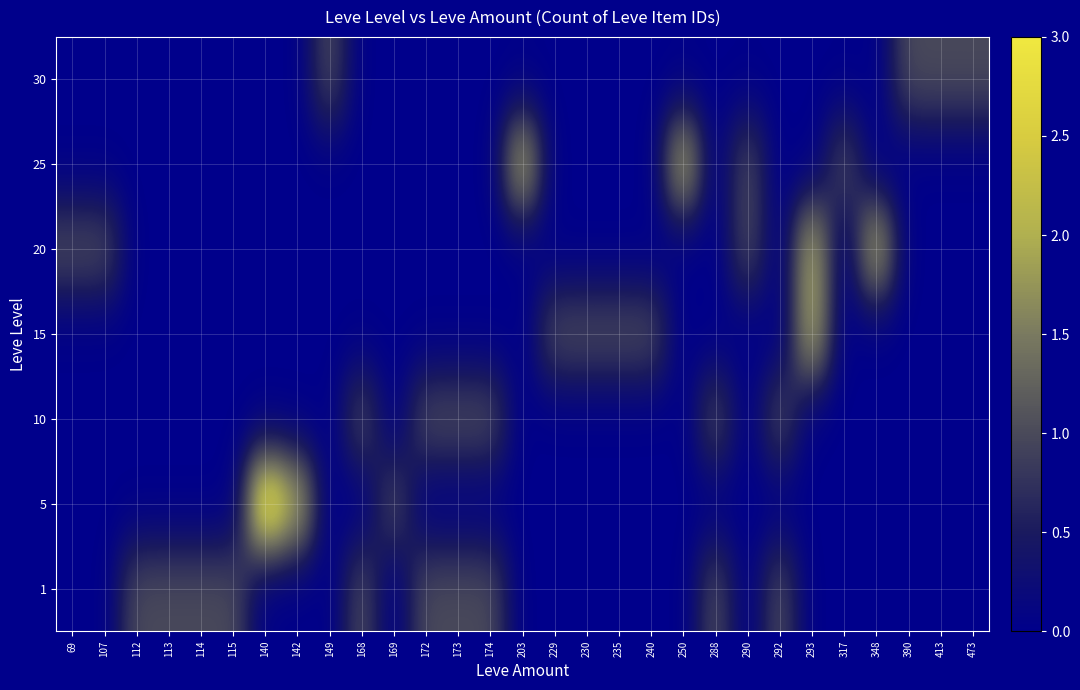

Count the number of categories in the chart.

29